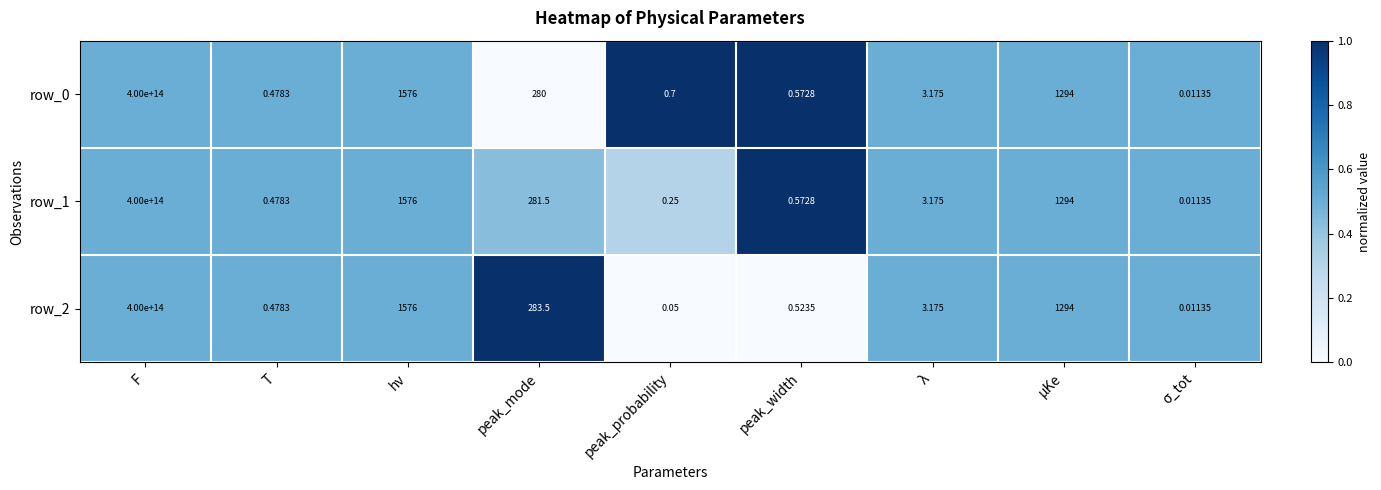

At which category is the sum across all series the highest?

F